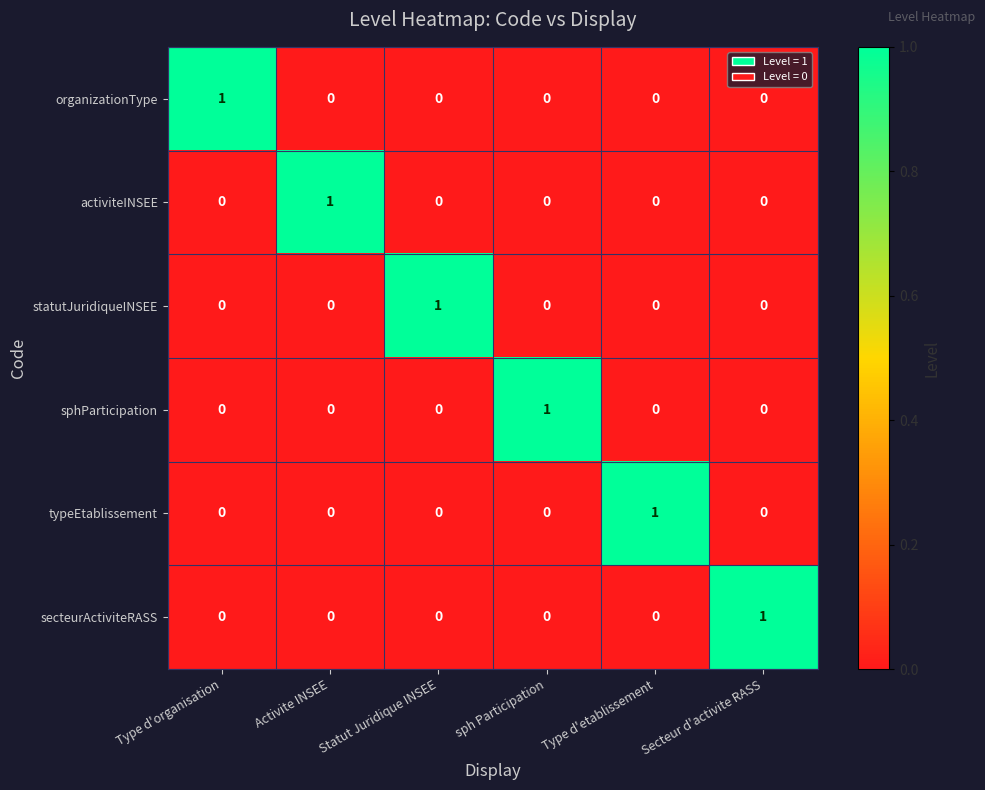

At how many categories does at least one series exceed 0?

6